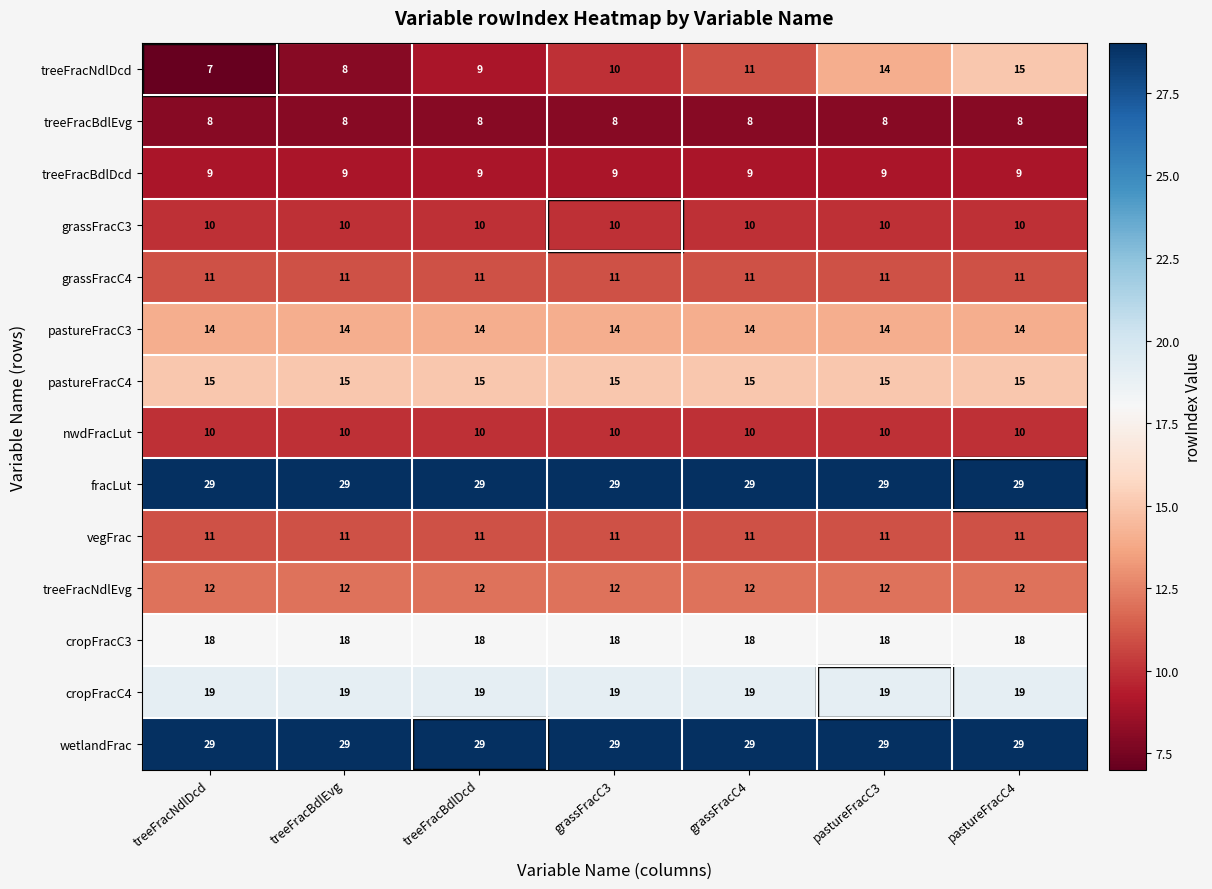

What is the maximum value shown in the chart?

29